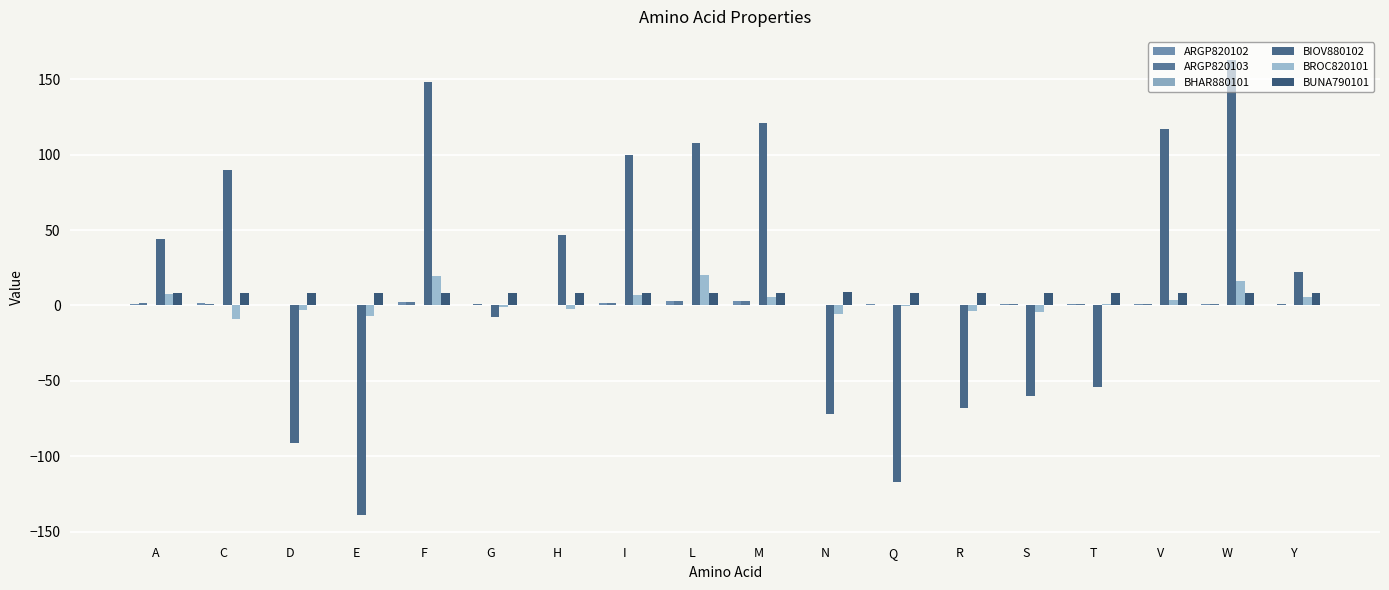

How many positive values does the BIOV880102 series have?

10